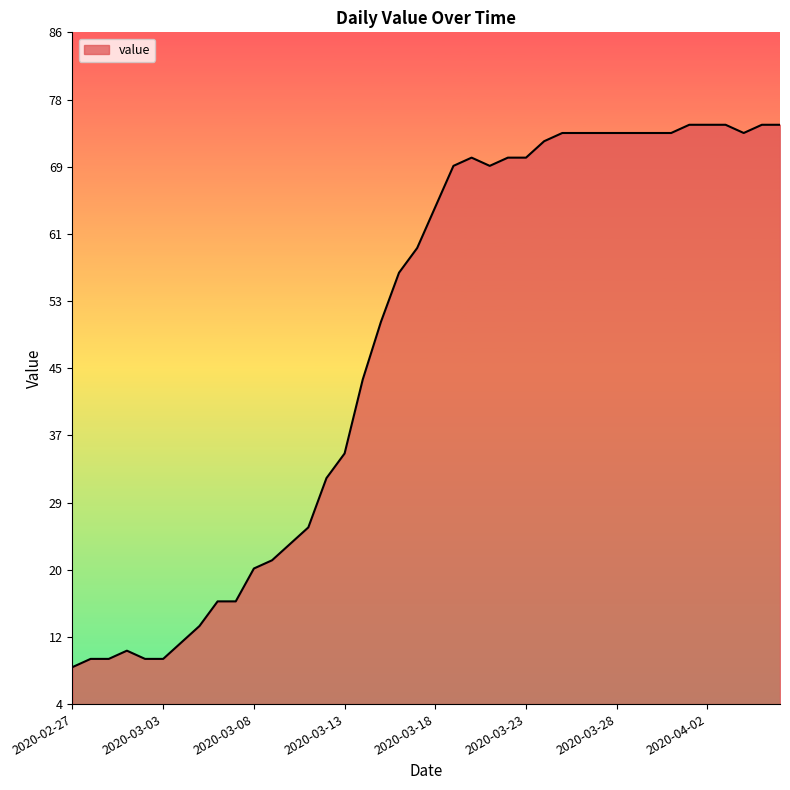

Is this an area chart (filled region under the line)?

Yes